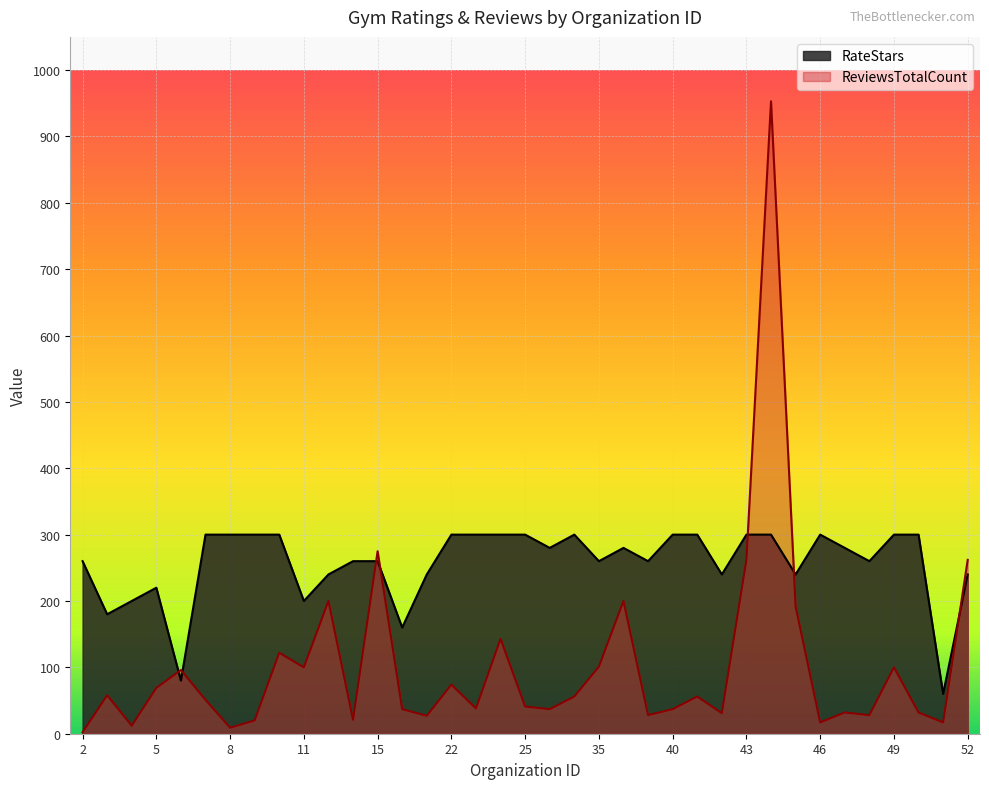

Reading left to right, what are all the values shown in this chart?

RateStars: 2=260.0	3=180.0	4=200.0	5=220.0	6=80.0	7=300.0	8=300.0	9=300.0	10=300.0	11=200.0	12=240.0	14=260.0	15=260.0	20=160.0	21=240.0	22=300.0	23=300.0	24=300.0	25=300.0	33=280.0	34=300.0	35=260.0	38=280.0	39=260.0	40=300.0	41=300.0	42=240.0	43=300.0	44=300.0	45=240.0	46=300.0	47=280.0	48=260.0	49=300.0	50=300.0	51=60.0	52=240.0
ReviewsTotalCount: 2=2.0	3=58.0	4=12.0	5=69.0	6=96.0	7=51.0	8=9.0	9=20.0	10=122.0	11=100.0	12=200.0	14=21.0	15=275.0	20=37.0	21=27.0	22=74.0	23=38.0	24=143.0	25=41.0	33=37.0	34=56.0	35=101.0	38=200.0	39=28.0	40=37.0	41=56.0	42=31.0	43=262.0	44=953.0	45=192.0	46=17.0	47=32.0	48=28.0	49=100.0	50=32.0	51=17.0	52=262.0